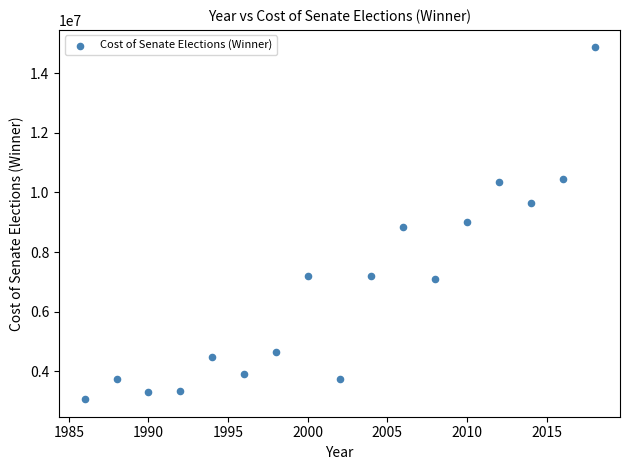

What is the range of Y values (max minus min)?

11795669.0